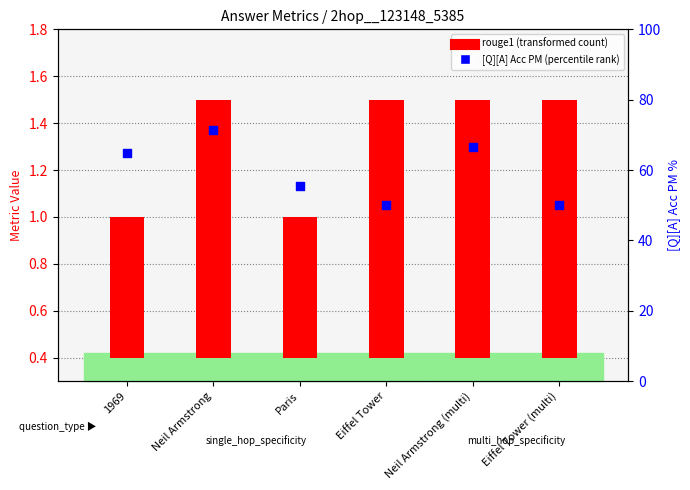

What is the ratio of the value at Neil Armstrong to the value at Neil Armstrong (multi)?

1.1